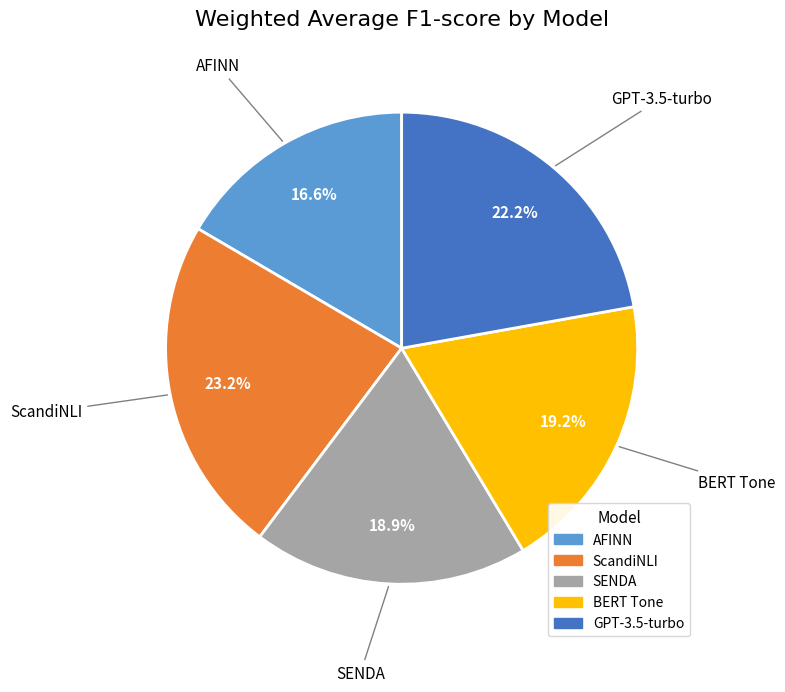

True or false: BERT Tone accounts for 30% of the total.

False